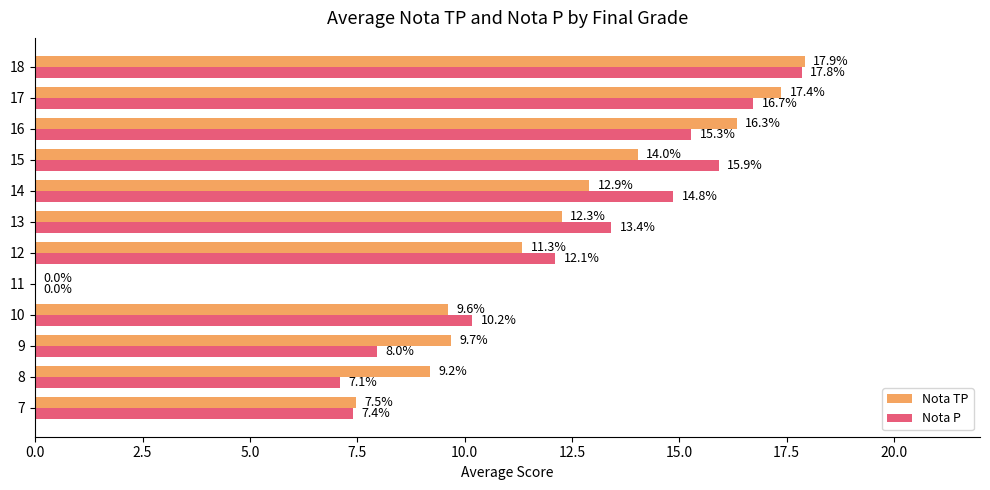

At which label is Nota P closest to 8?

9